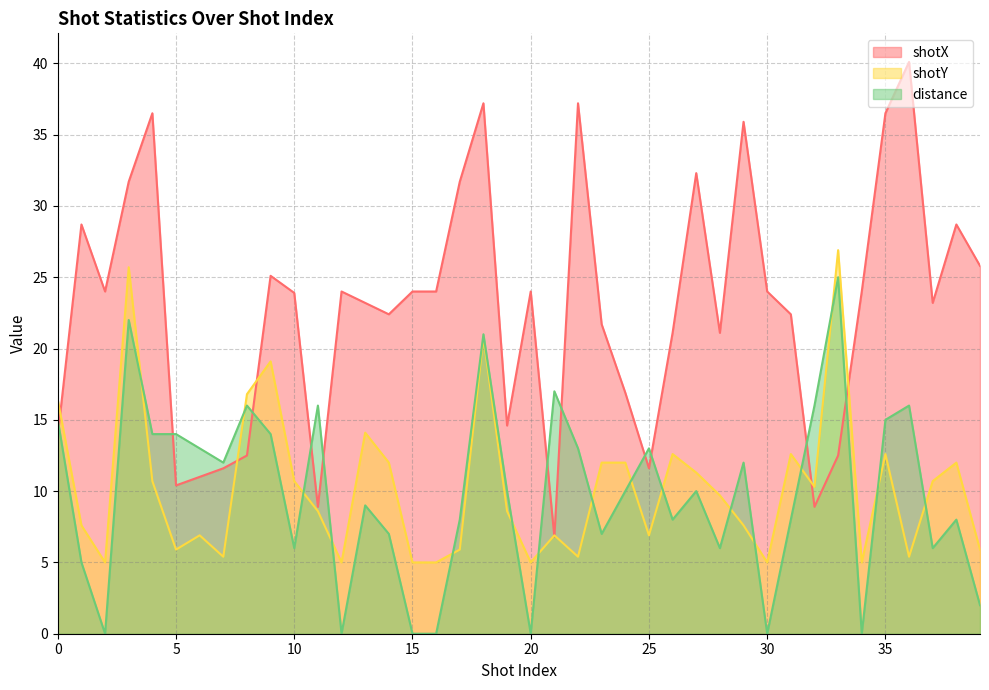

At how many categories does at least one series exceed 19?

29